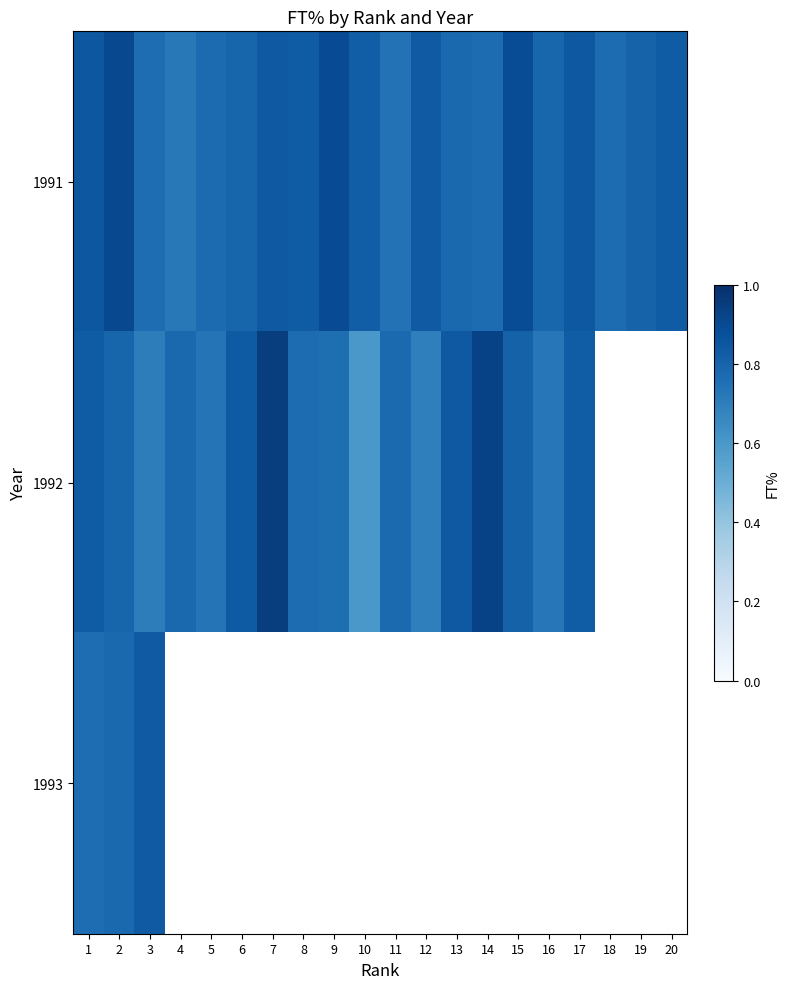

Is the value of 1991 at 14 greater than the value of 1993 at 12?

No